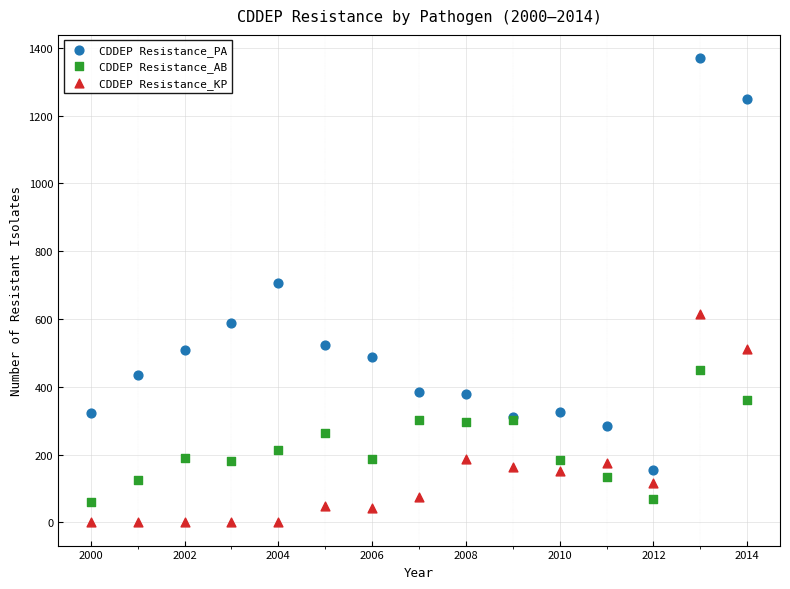

Which series contains the lowest Y value?

CDDEP Resistance_KP